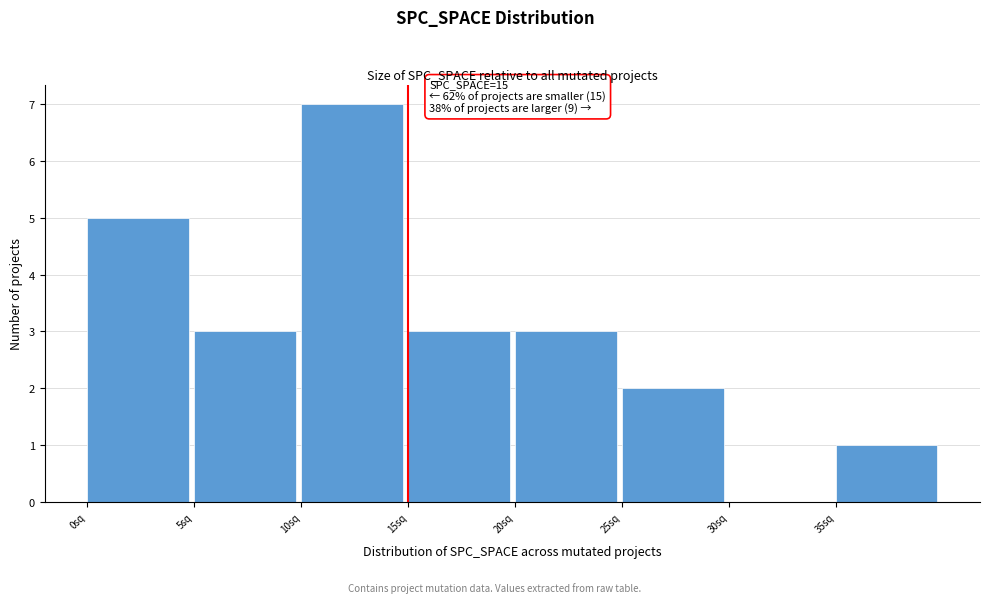

Which range on the x-axis has the tallest bar?

10 to 15